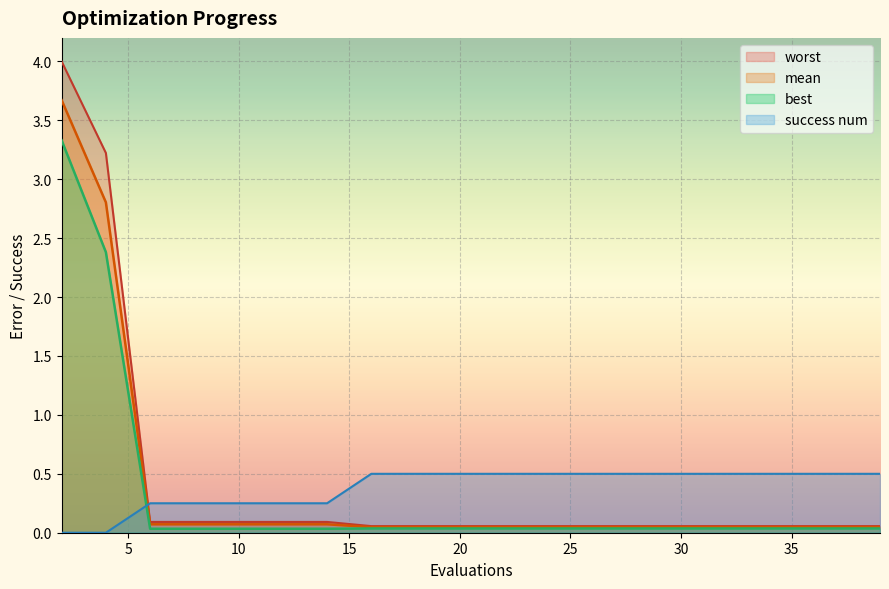

At how many categories does at least one series exceed 0?

20